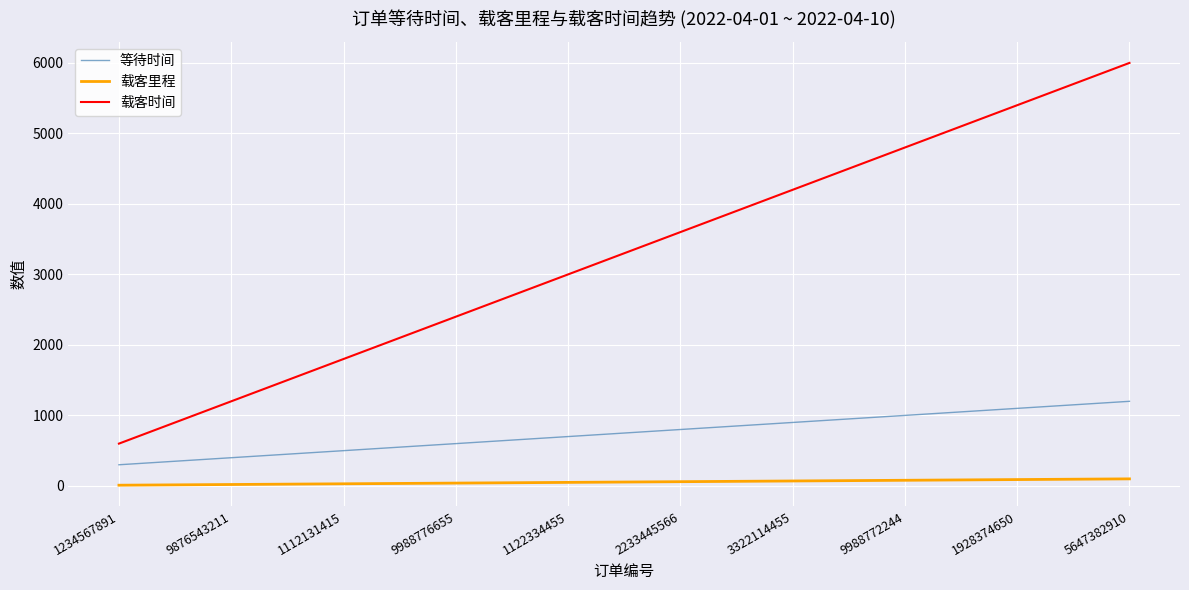

True or false: 等待时间 and 载客时间 intersect in this chart.

False